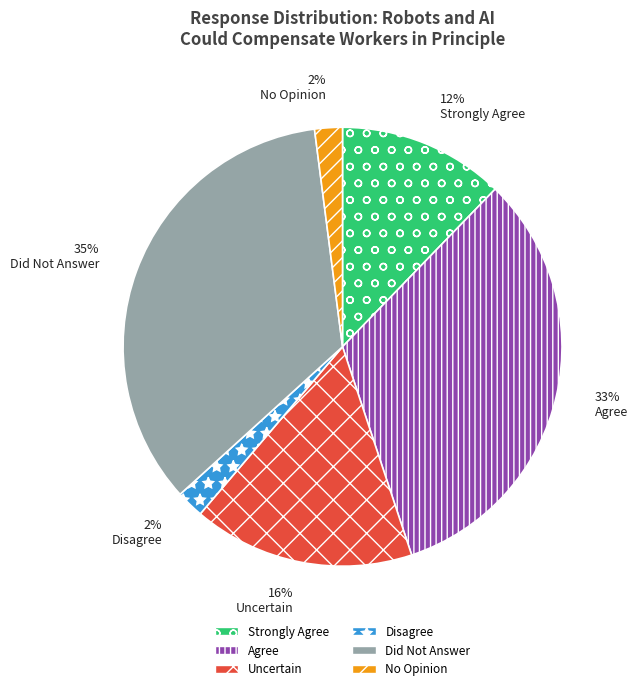

To the nearest percent, what portion does Disagree represent?

2%